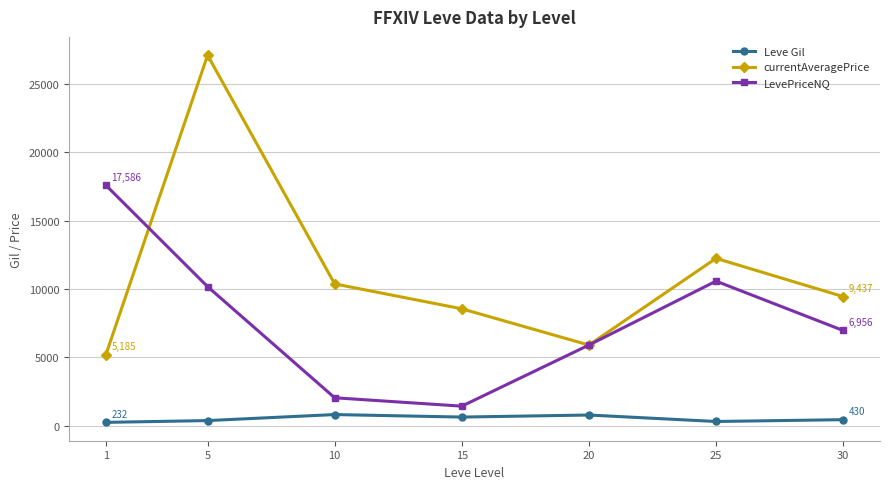

Where does the currentAveragePrice series first go above 9437?

5